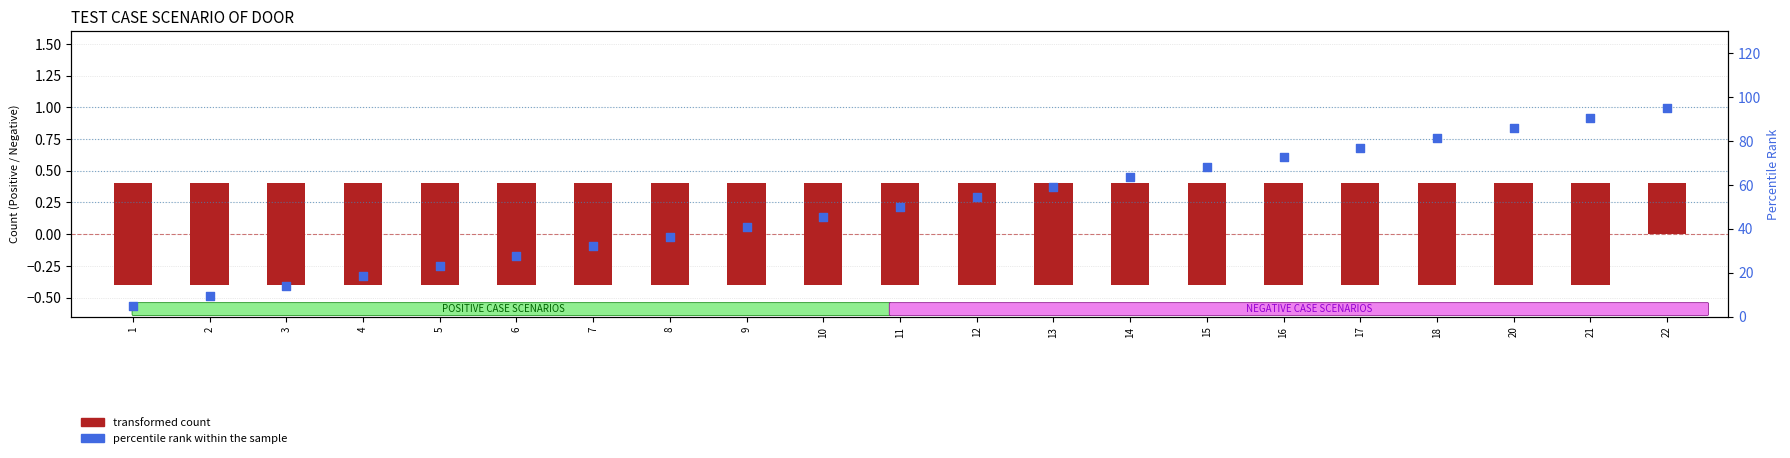

Which has a higher value, 20 or 22?

22